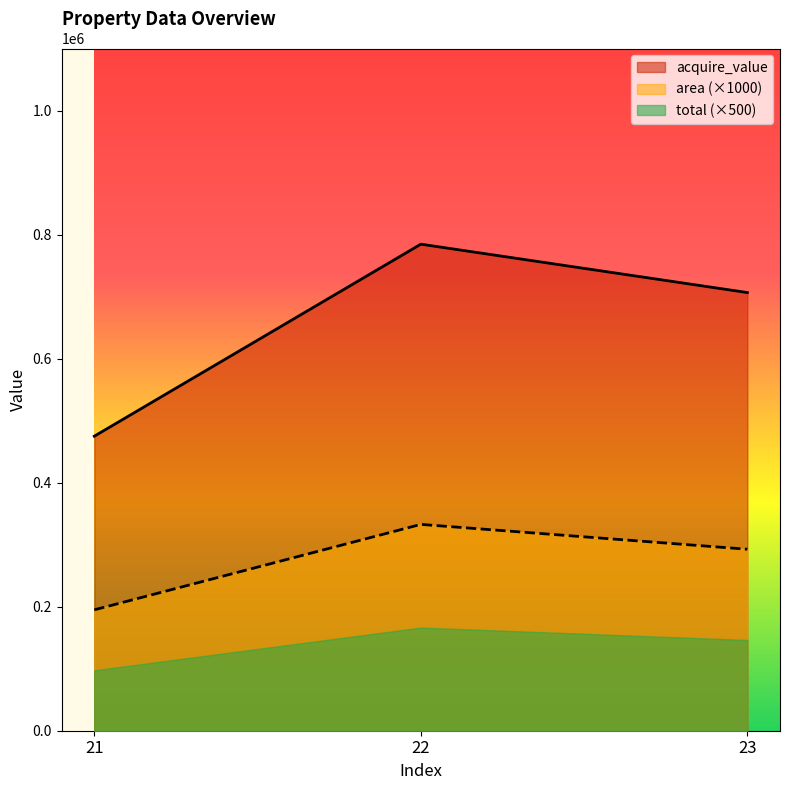

At which category is the sum across all series the highest?

22